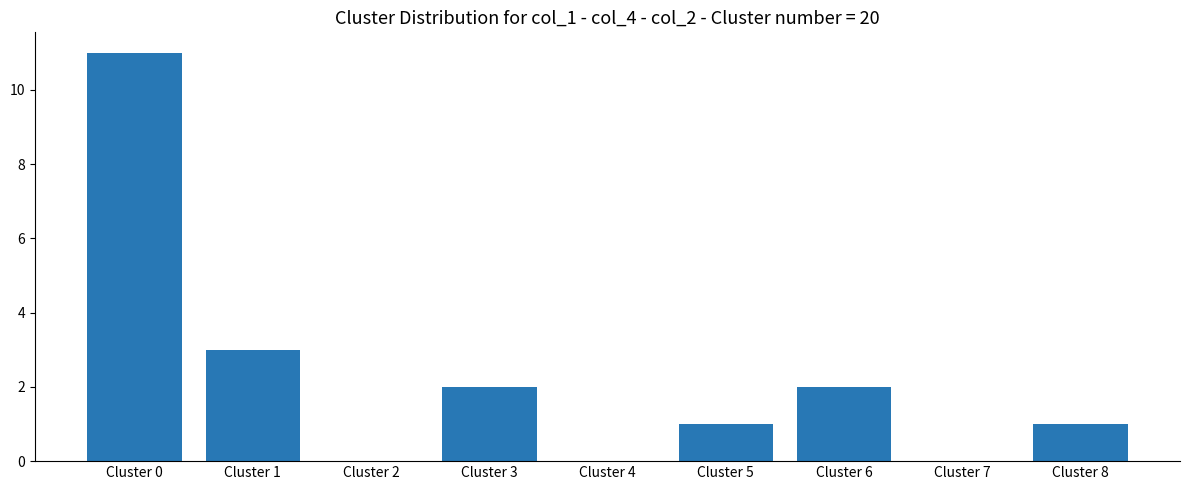

What is the sum of all values?

20